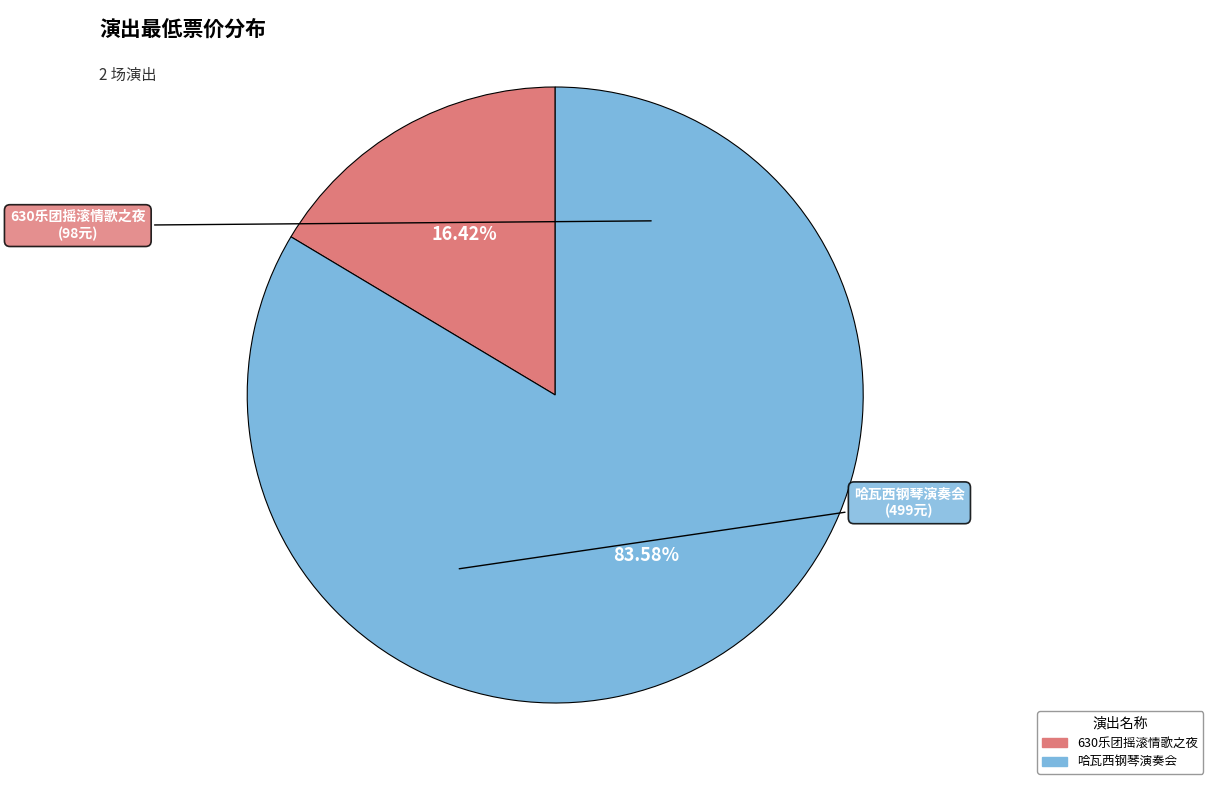

Does any single category account for the majority?

Yes